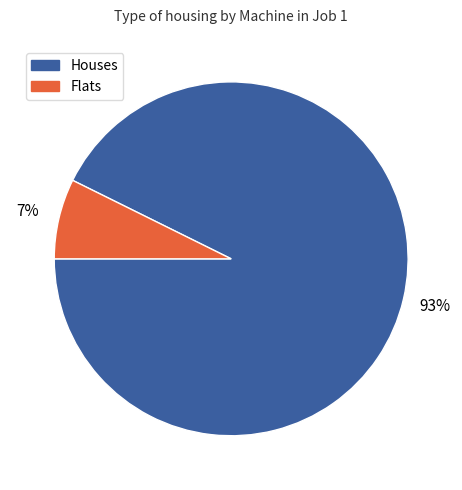

Combined, do Houses and Flats account for over 50%?

Yes